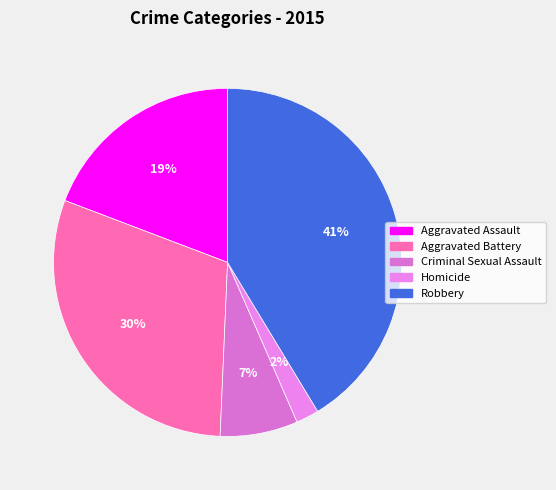

What is the ratio of the value at Homicide to the value at Aggravated Assault?

0.1